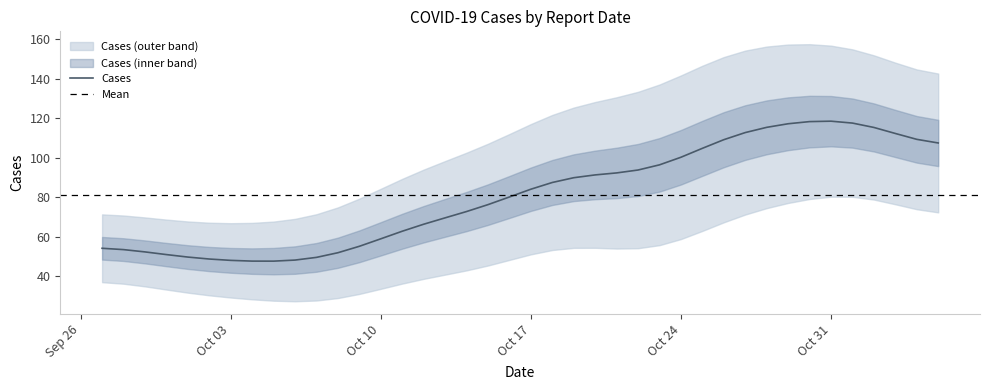

What is the label of the 14th point from the left?

2022-10-10